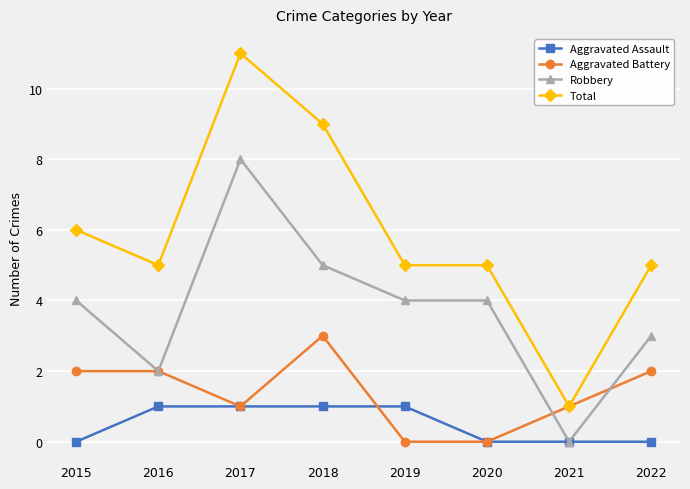

What is the total value across all series at 2021?

2